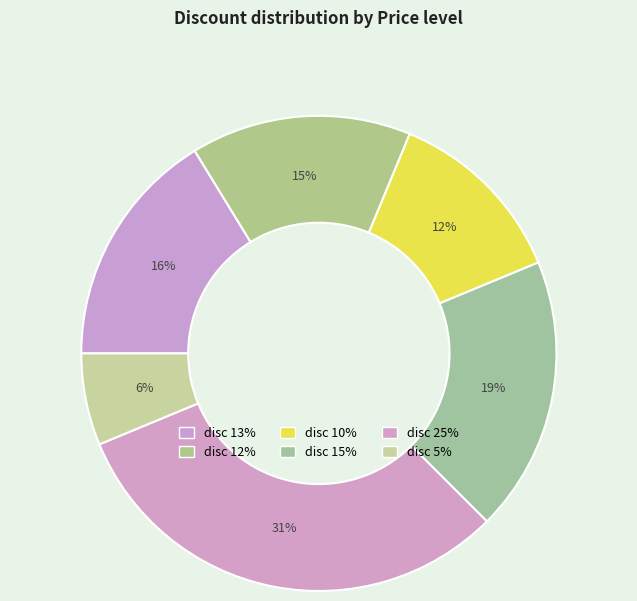

To the nearest percent, what is the average slice percentage?

17%